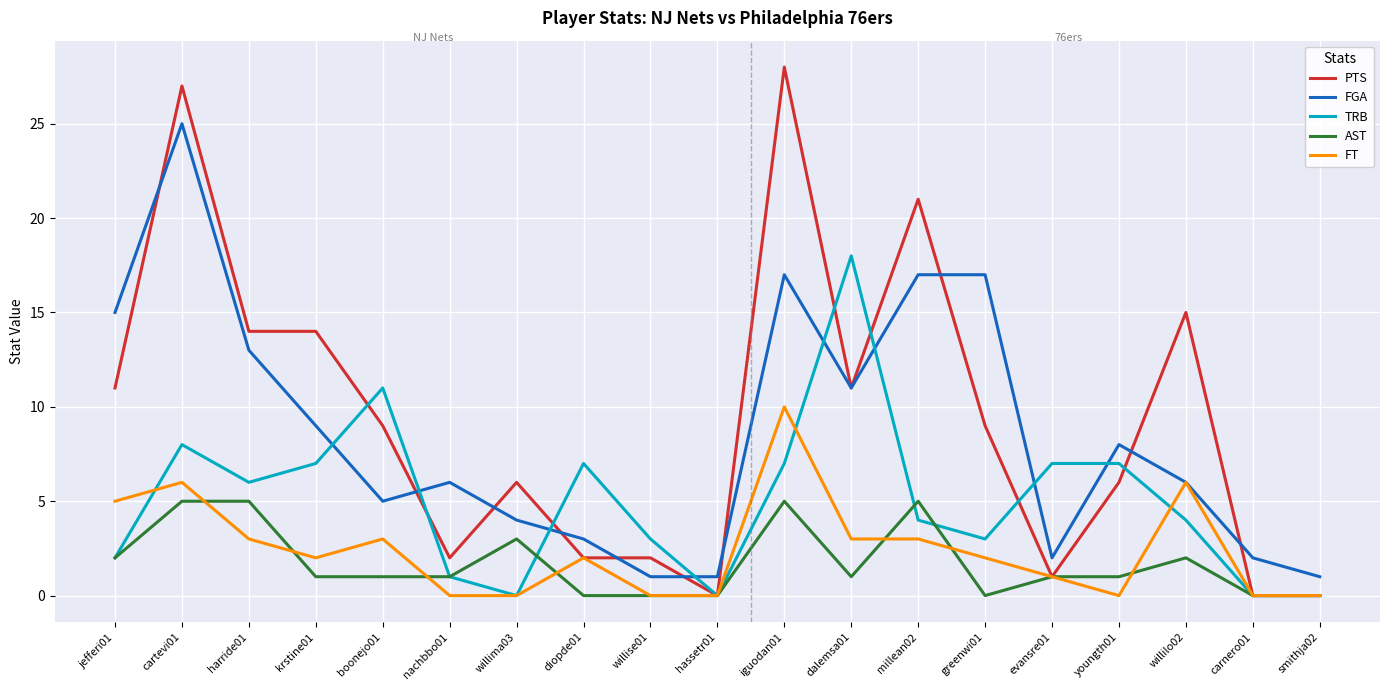

What is the total value across all series at carnero01?

2